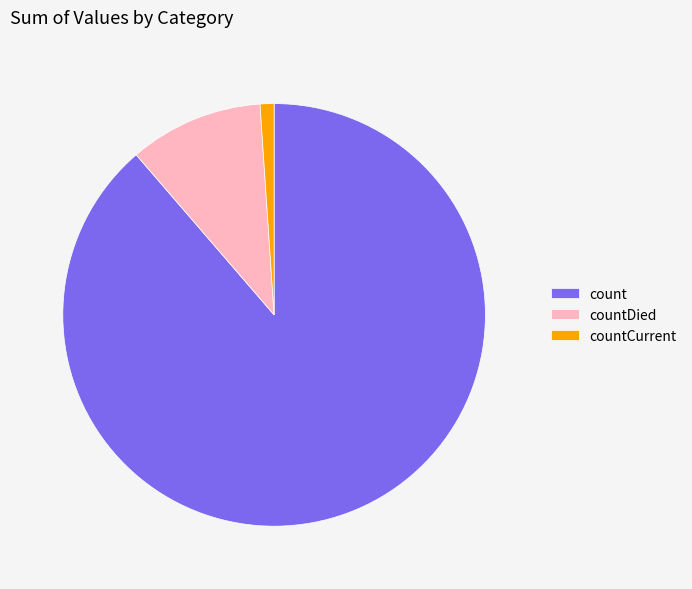

Which category has the smallest portion of the pie?

countCurrent